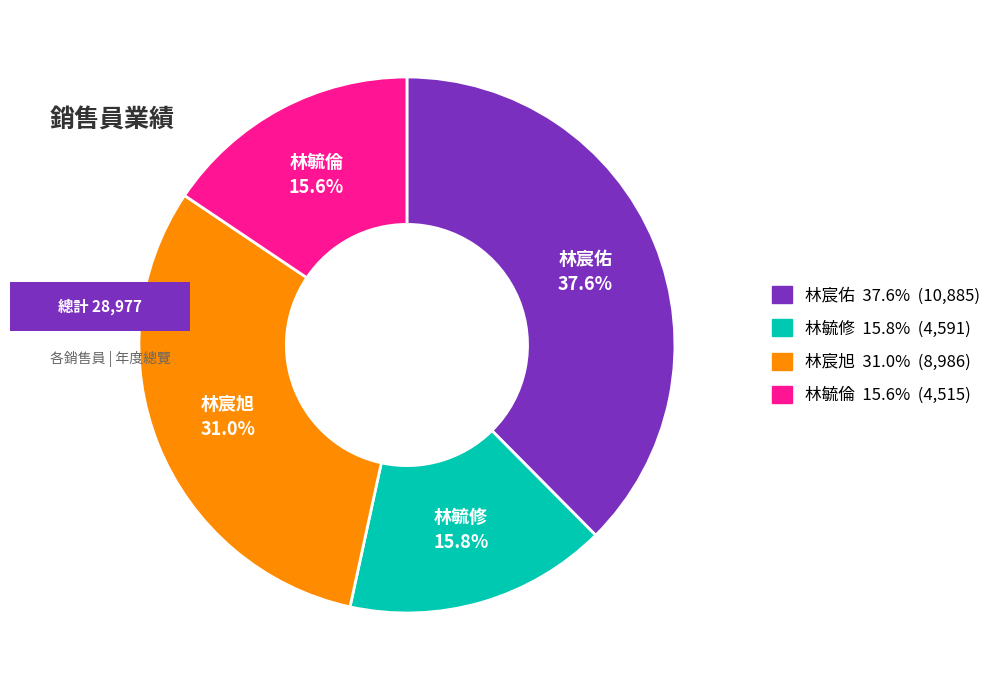

How much of the chart is everything except 林宸旭?

69.0%